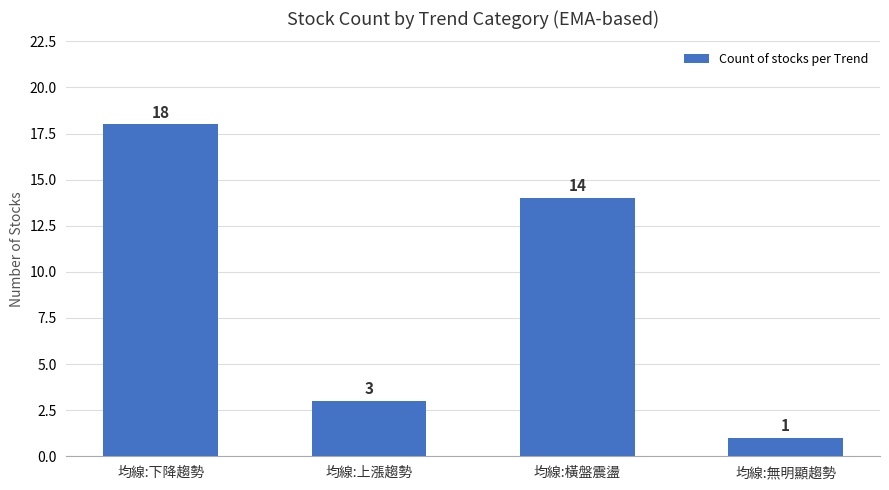

What is the label of the 2nd bar from the right?

均線:橫盤震盪